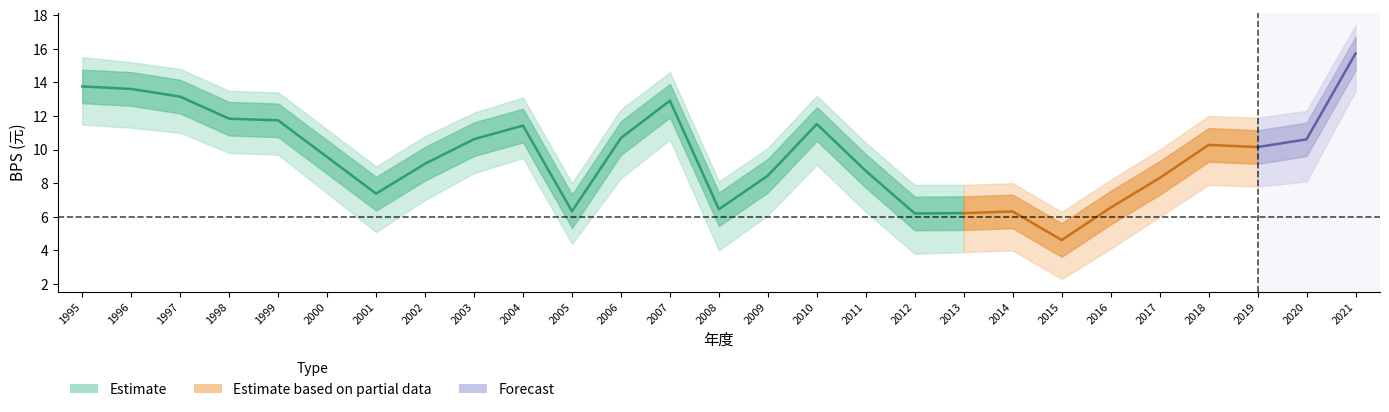

In BPS_lower, how many points are lower than both neighbors (excluding endpoints)?

6